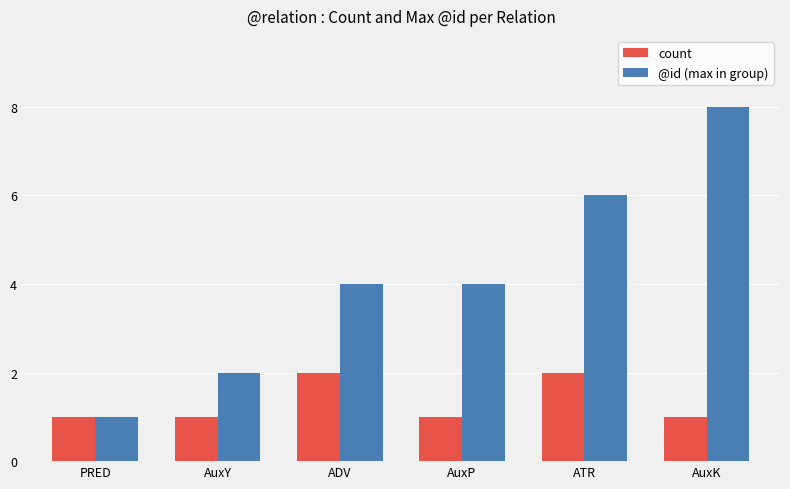

What is the sum of all count values?

8